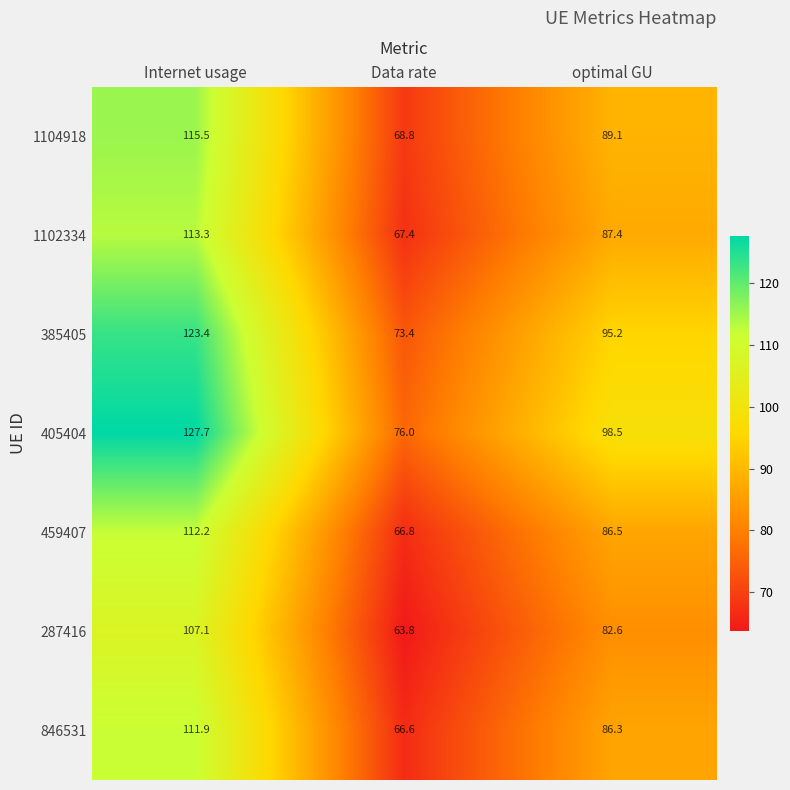

What is the sum of the 846531 values at Data rate and Internet usage?

178.5